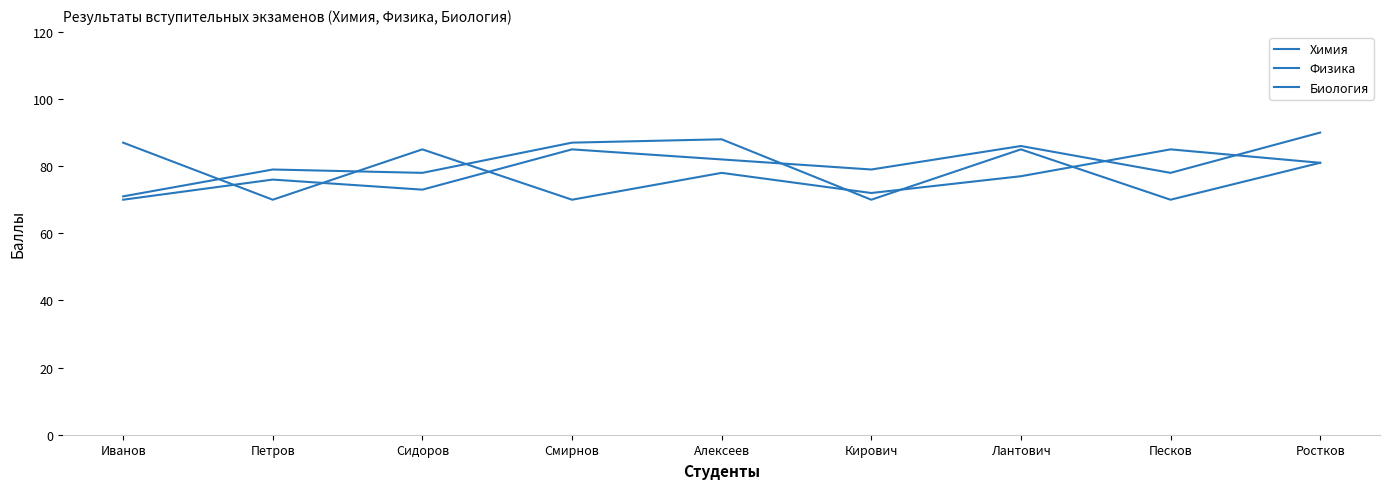

At which category does the chart reach its peak across all series?

Ростков